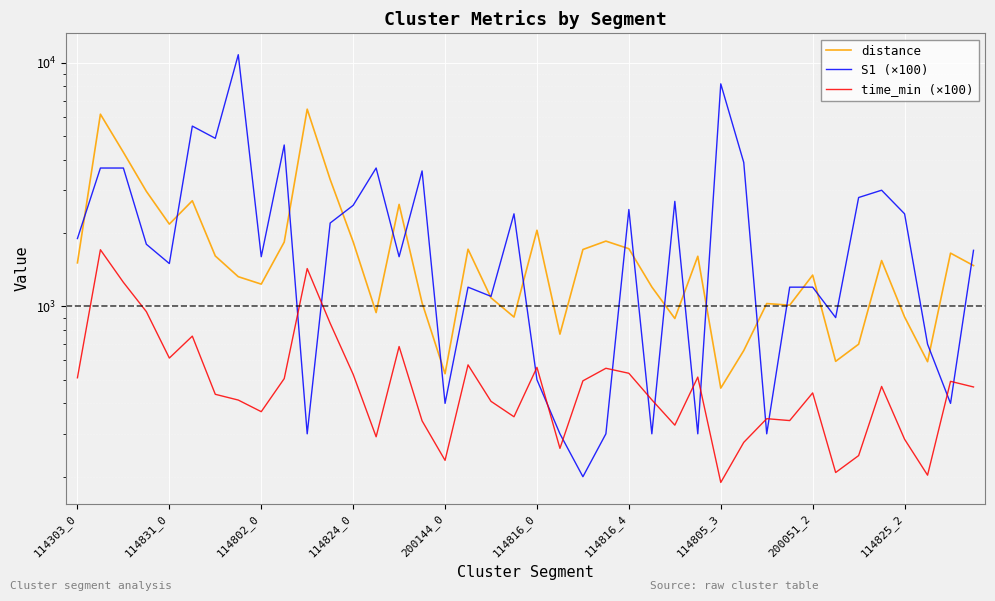

At 31, list the series in order from largest to smallest.

S1 (×100), distance, time_min (×100)